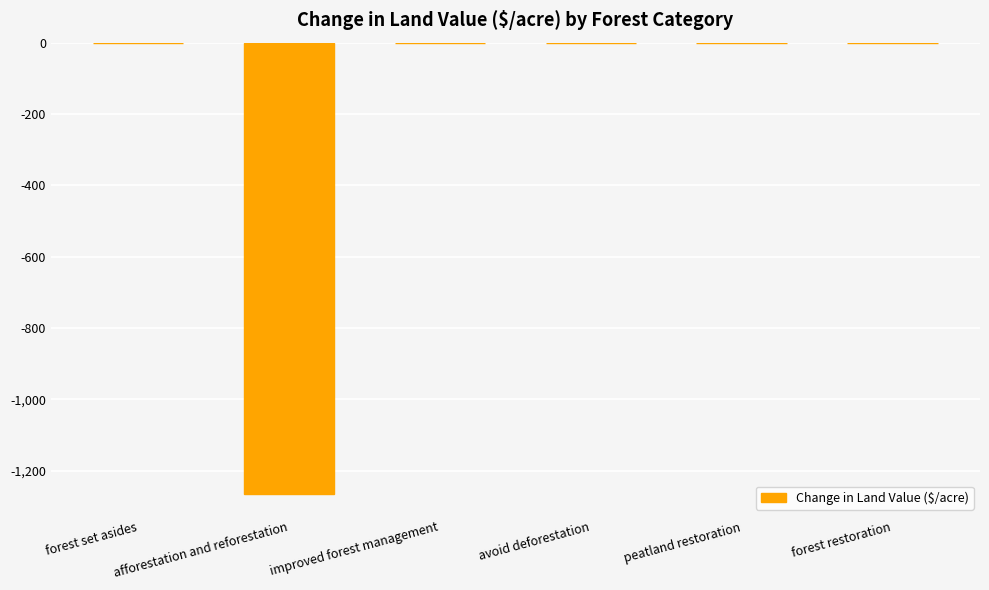

What is the approximate value at afforestation and reforestation?

-1264.2